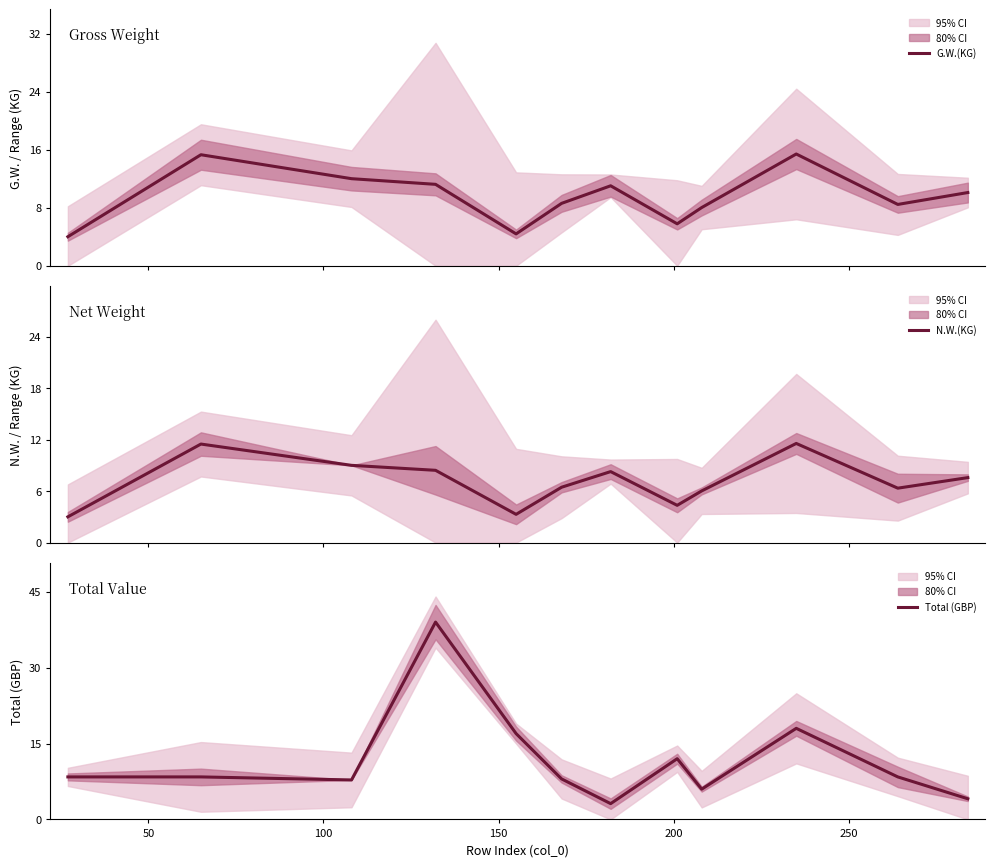

How many times do N.W.(KG) and Total (GBP) cross each other?

7